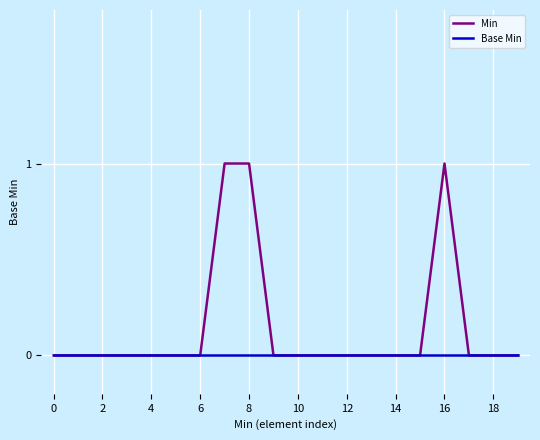

Which series has the widest spread of values?

Min